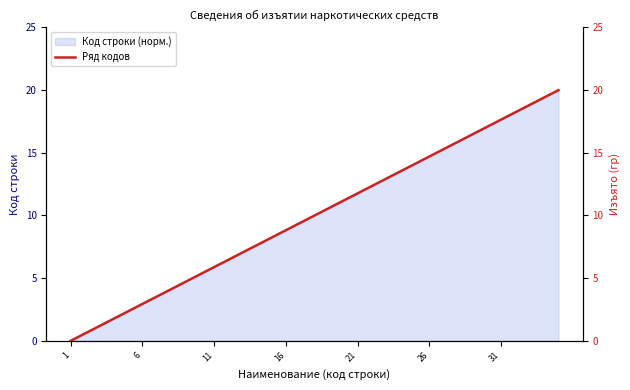

What is the average value?

10.0